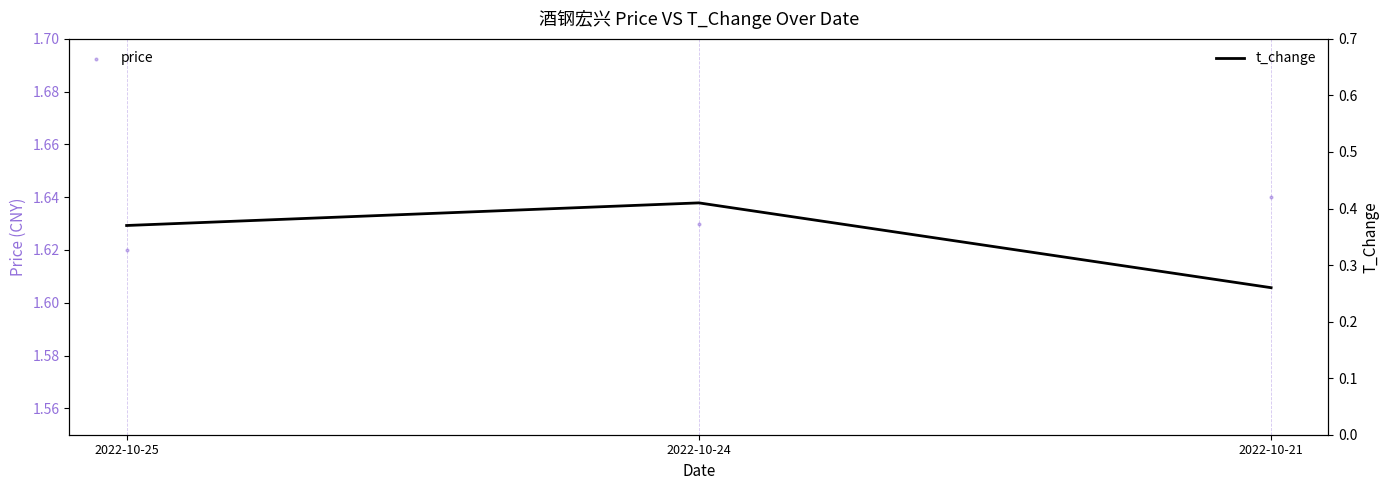

Which series reaches the minimum Y coordinate?

t_change